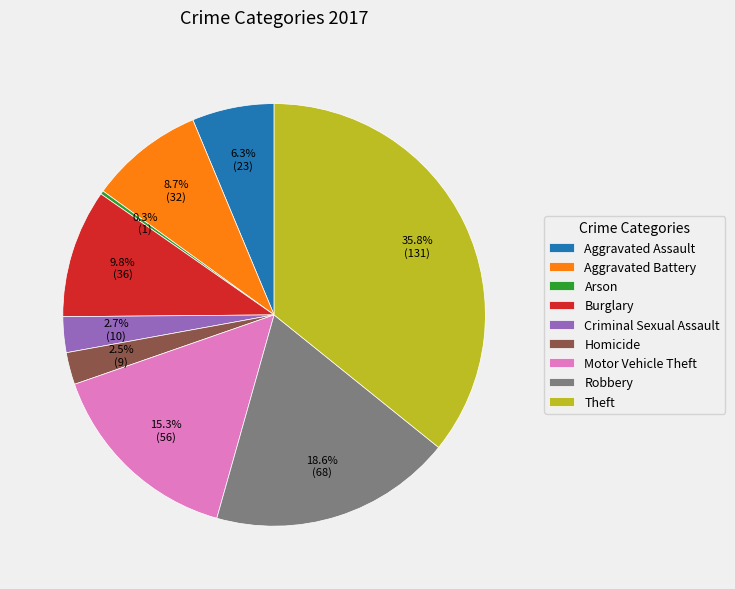

What percentage do Burglary and Aggravated Assault together represent?

16.1%